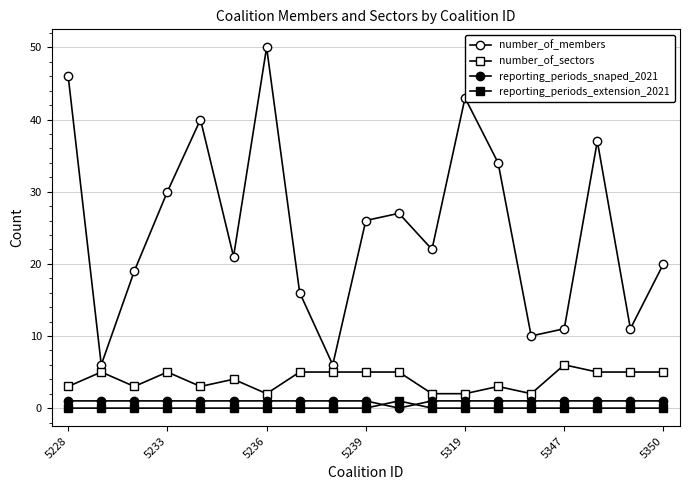

Is this an area chart (filled region under the line)?

No